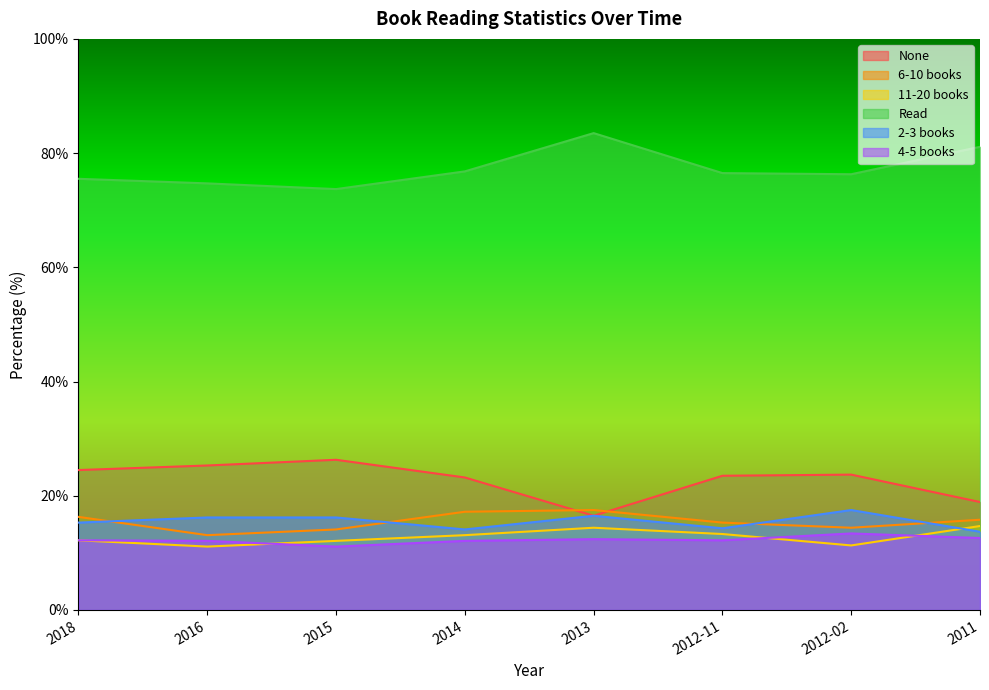

Rank the series by their maximum value, from lowest to highest.

4-5 books, 11-20 books, 6-10 books, 2-3 books, None, Read